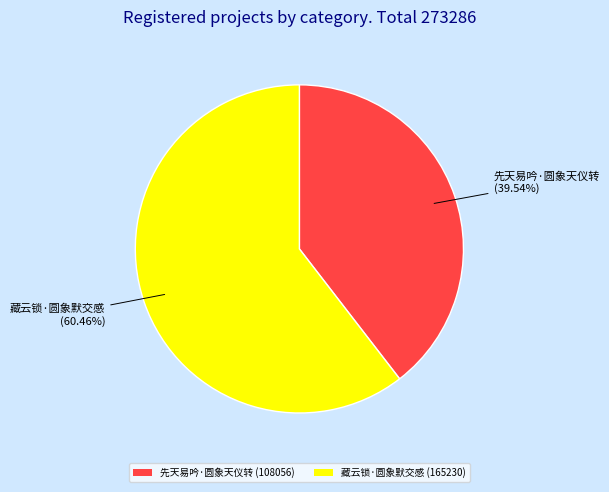

How many slices are in this pie chart?

2